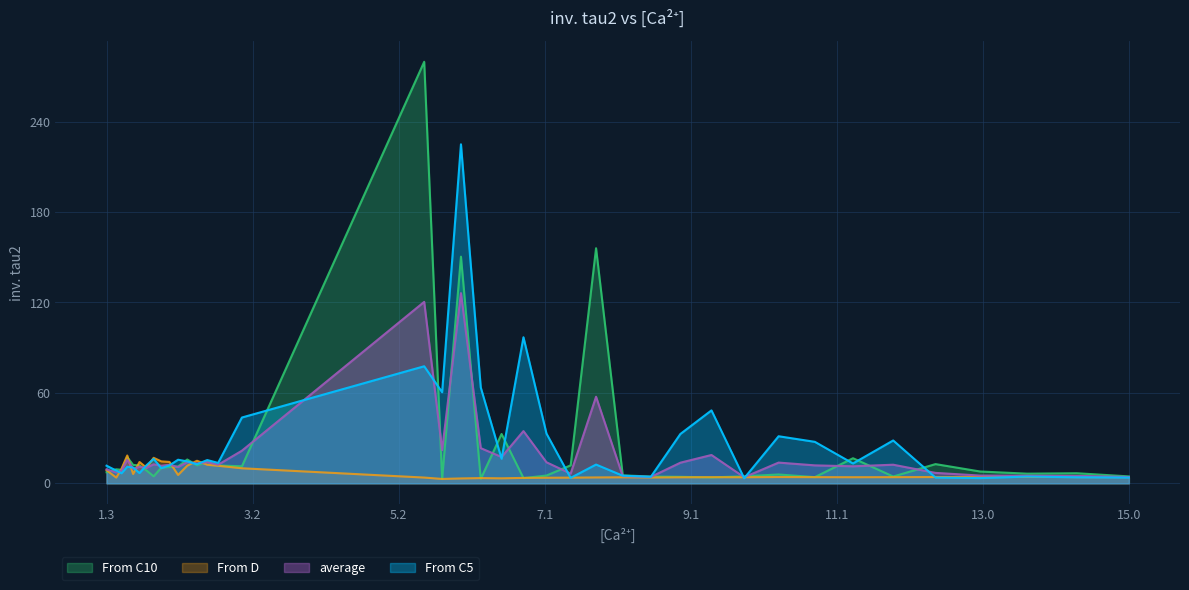

How many data points does each series have?

39